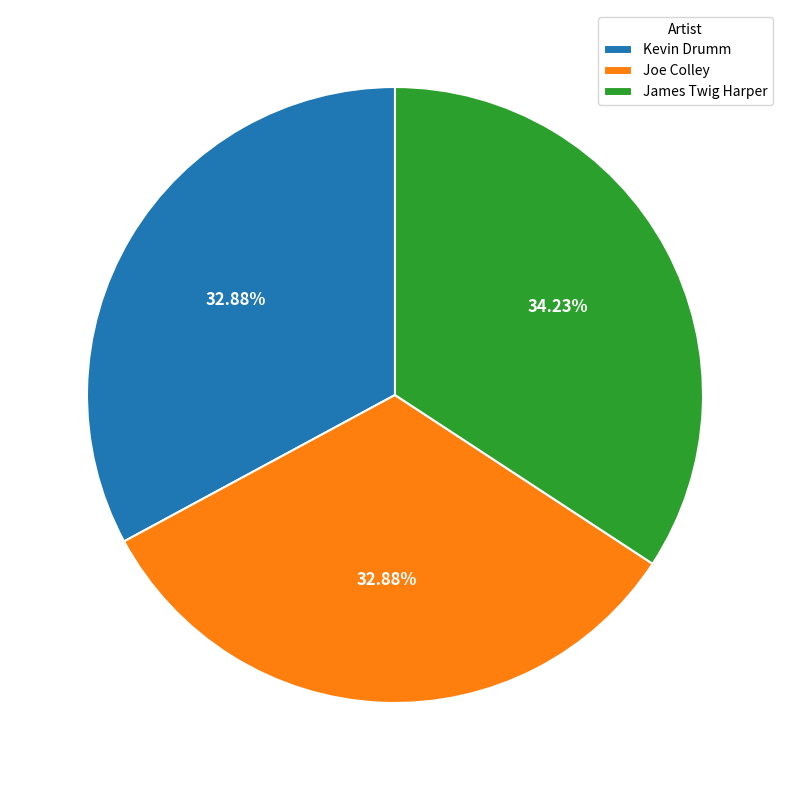

What is the largest slice in the pie chart?

James Twig Harper